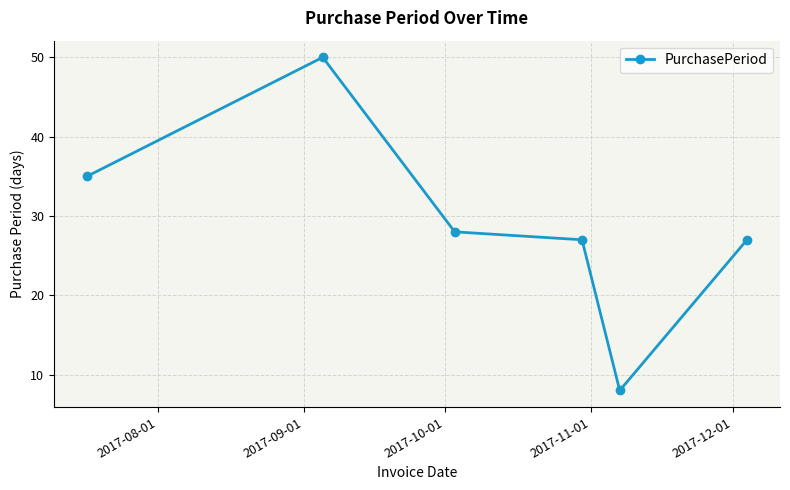

What is the maximum value shown in the chart?

50